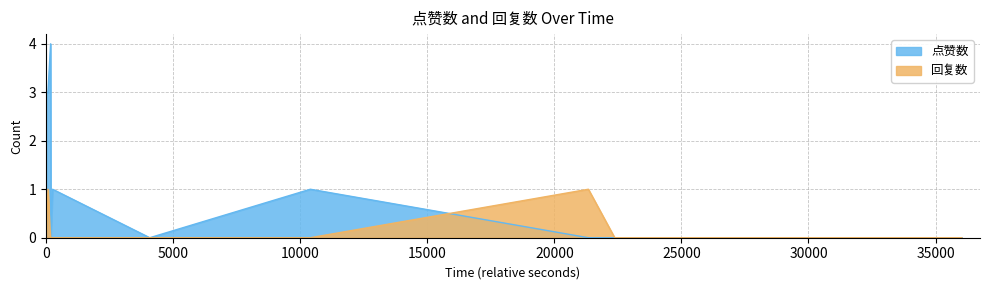

Reading left to right, extract all data points from this chart.

点赞数: 3	3	4	0	1	0	1	0	0	0
回复数: 0	1	0	0	0	0	0	1	0	0